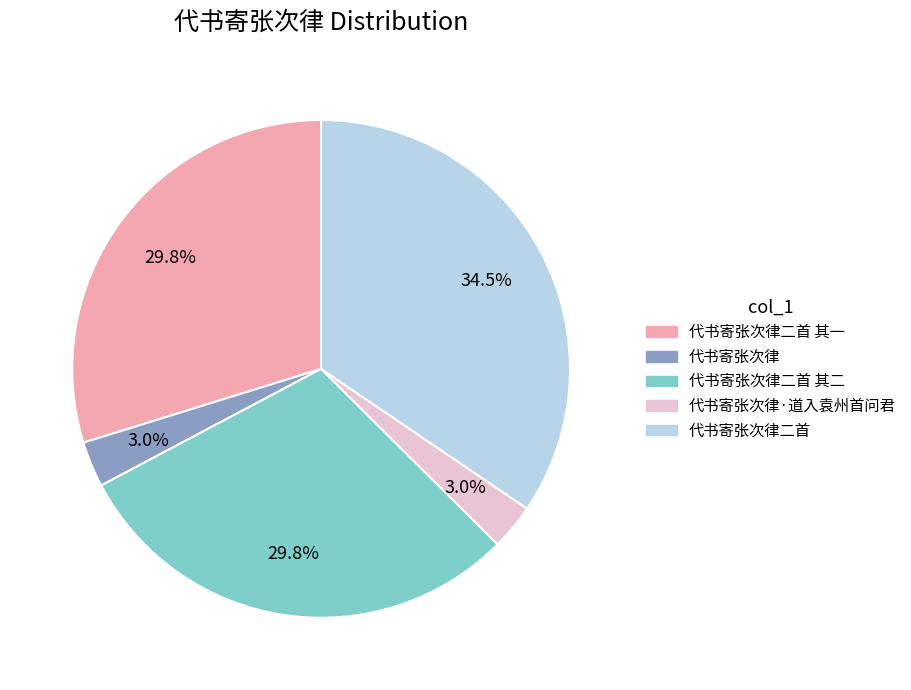

Which category has the biggest portion of the pie?

代书寄张次律二首